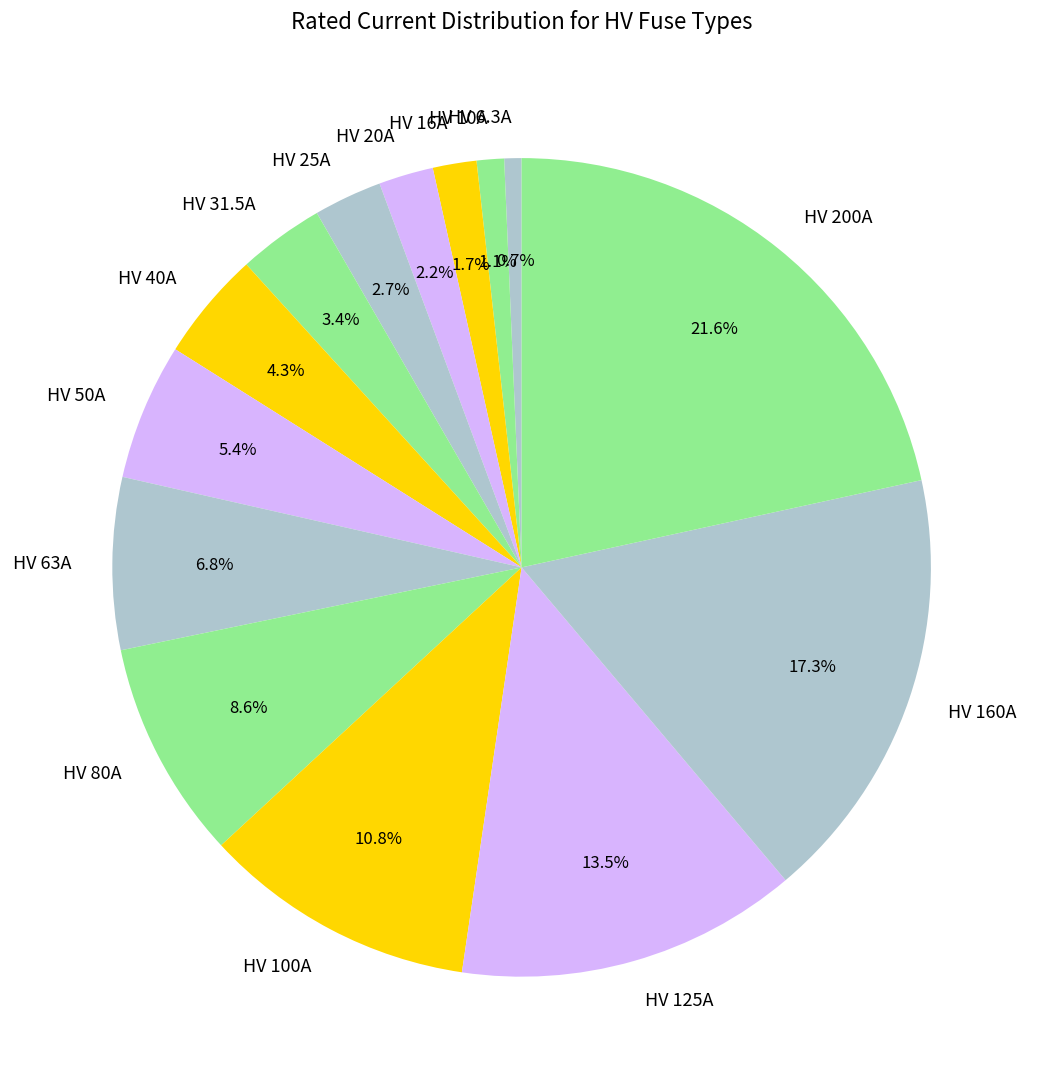

To the nearest percent, what is the difference between the HV 10A and HV 20A slice percentages?

1%